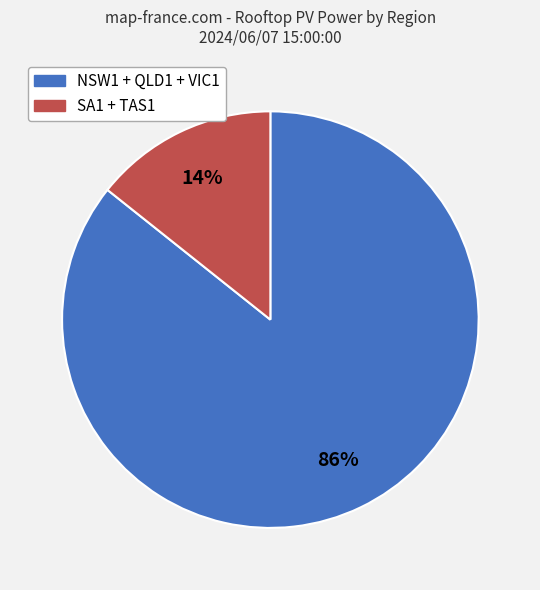

Is there any slice that represents more than half of the pie?

Yes